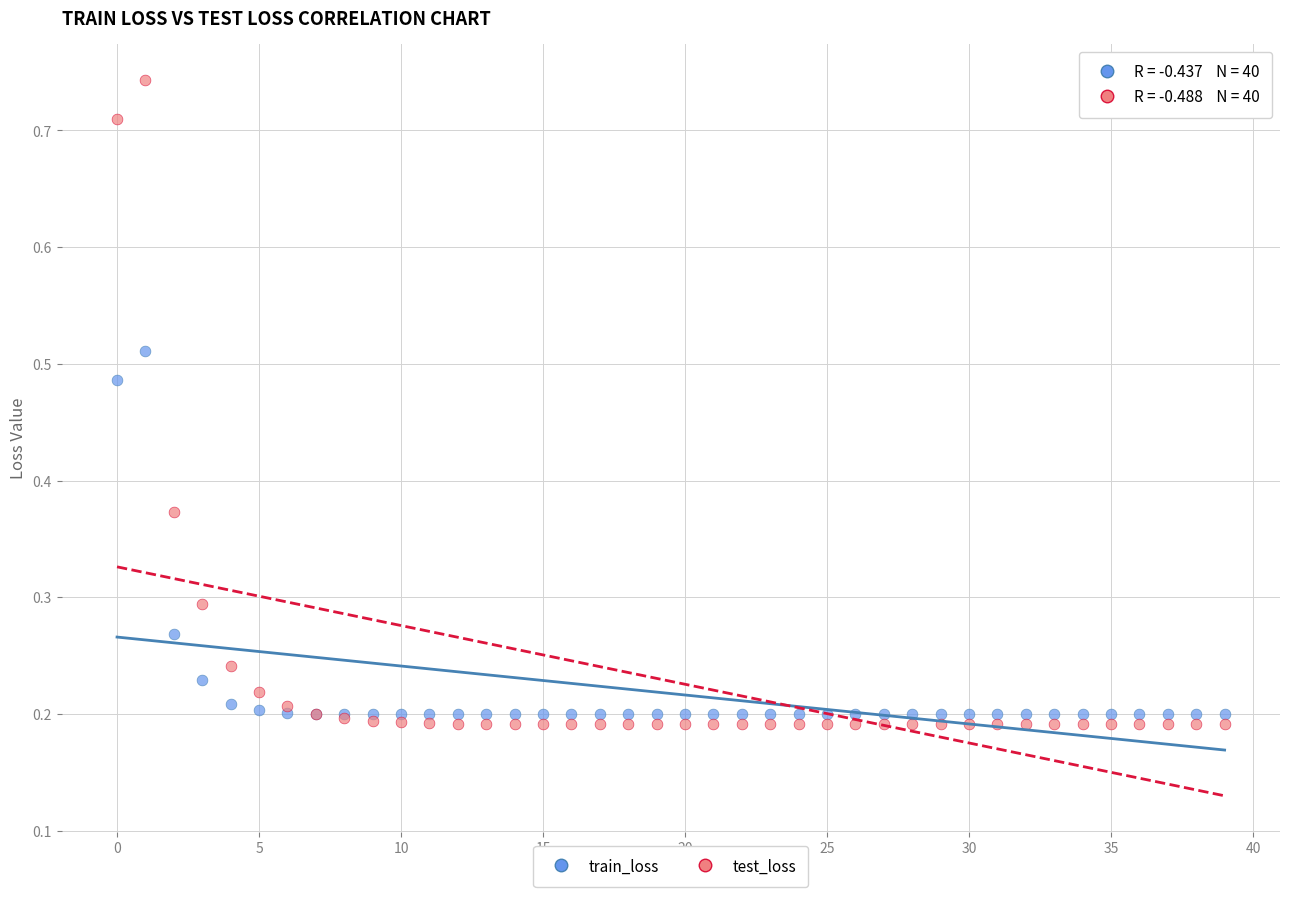

Which series reaches the maximum Y coordinate?

test_loss